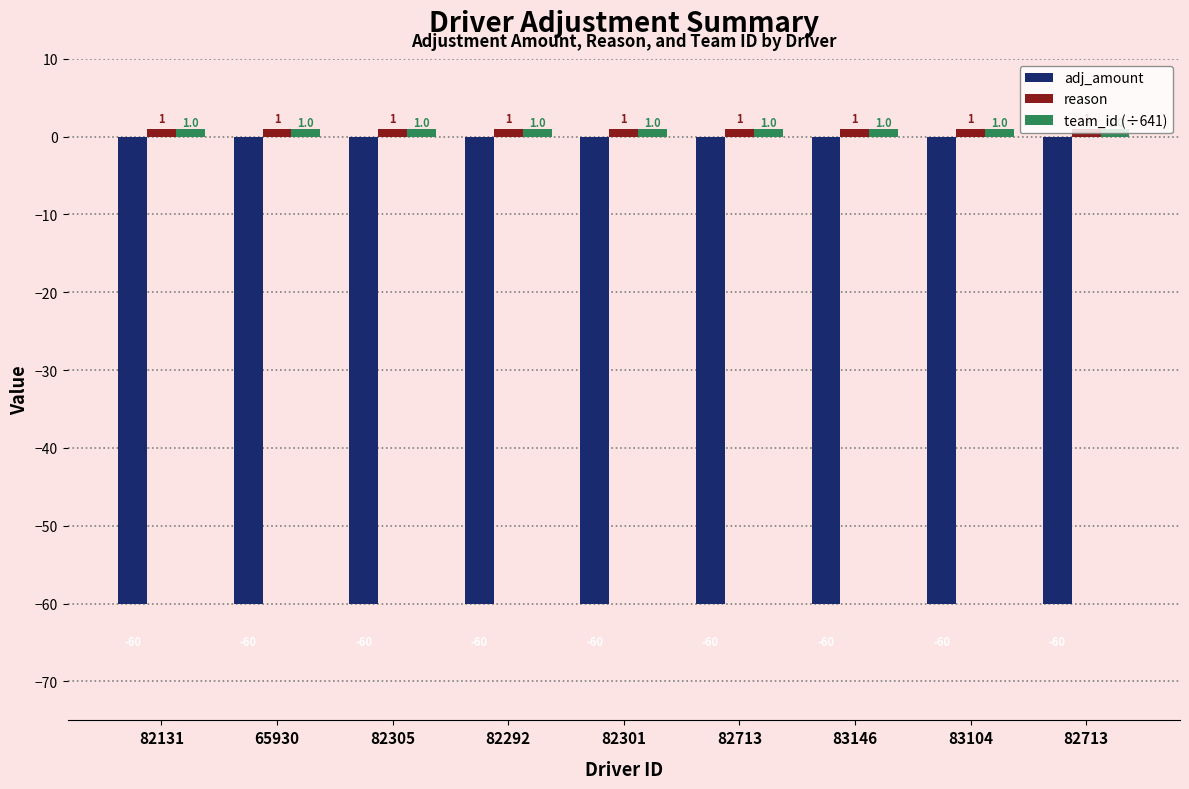

Between 82305 and 83104, which is larger?

82305